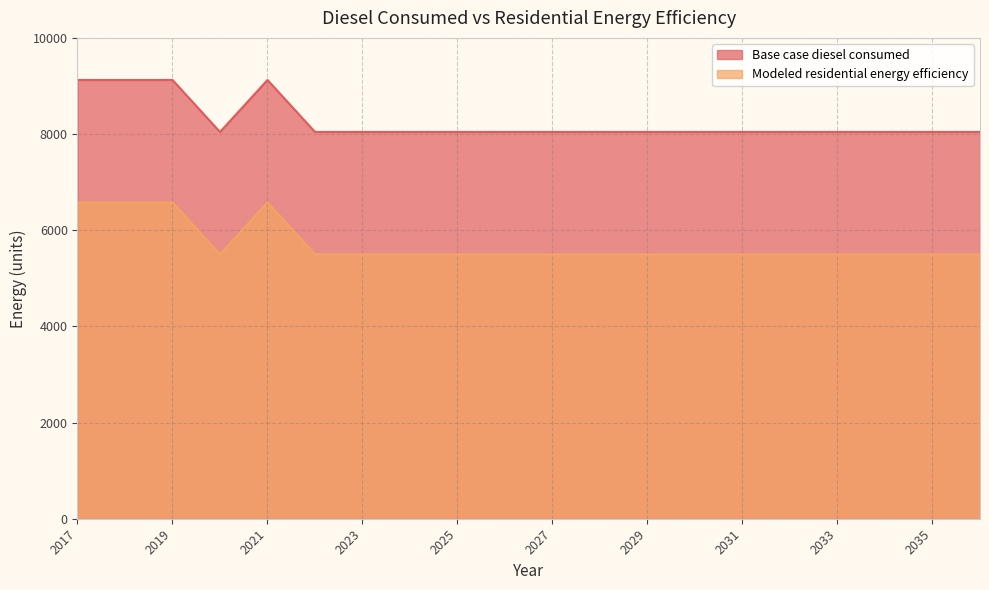

What is the difference between the maximum and second lowest values in the Base case diesel consumed series?

1081.0